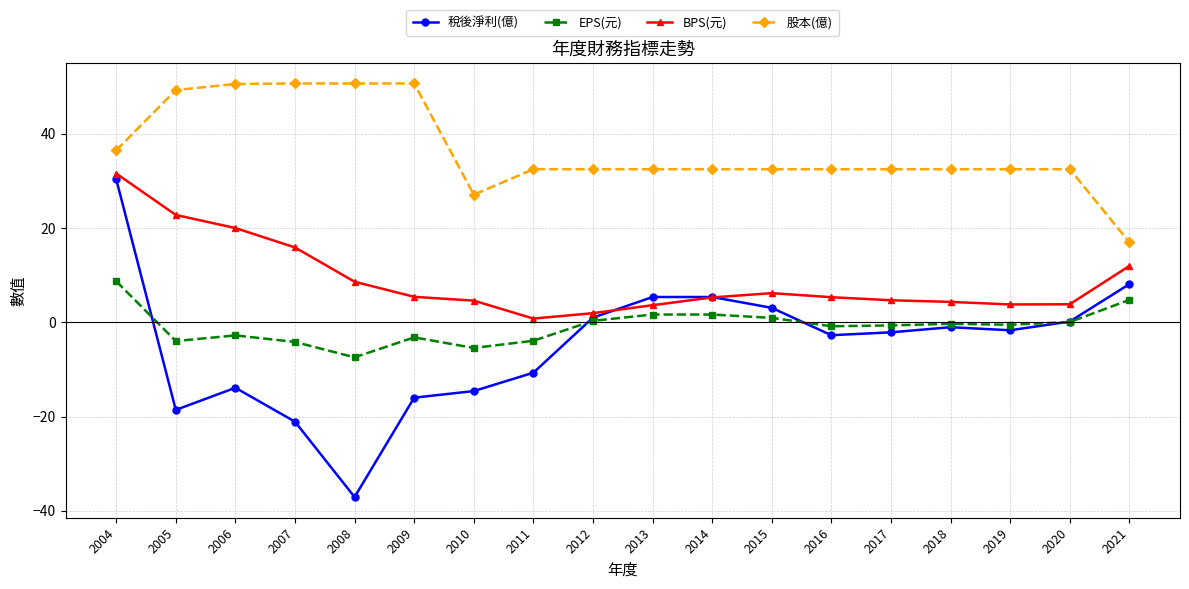

At how many categories does at least one series exceed 12?

18